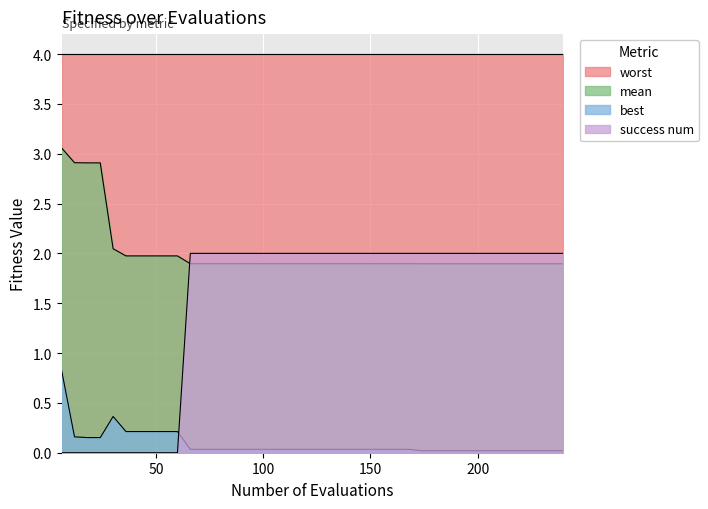

List the series in order of their peak value, highest first.

worst, mean, success num, best